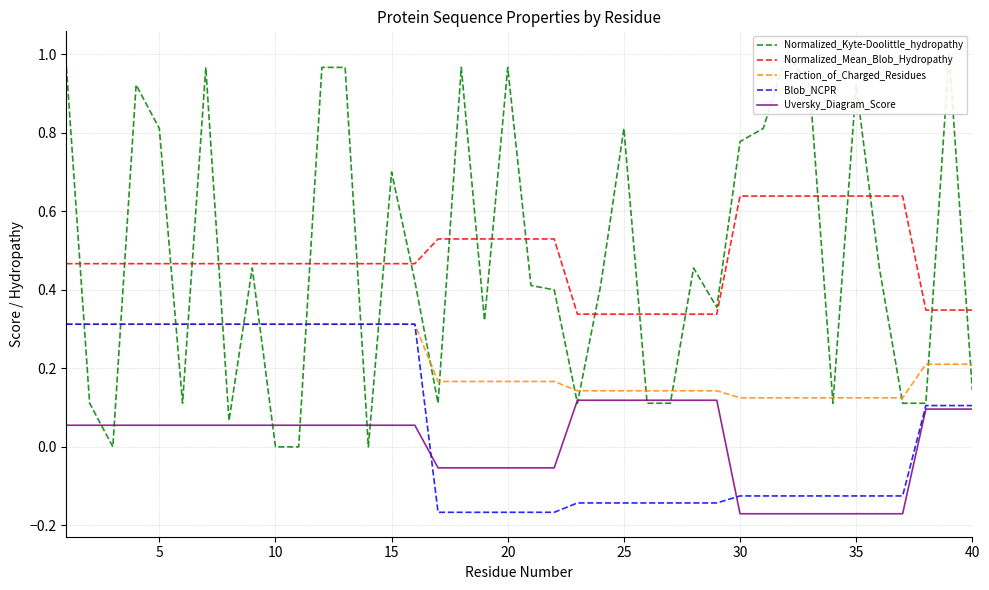

Count the number of categories in the chart.

40